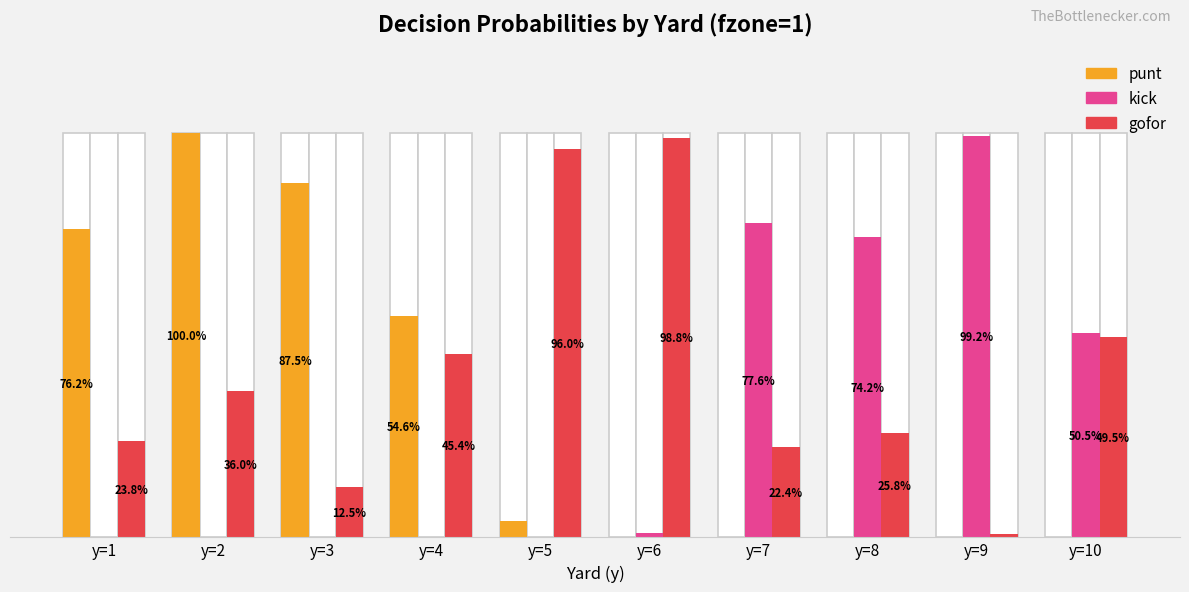

Reading left to right, transcribe all the data shown in this chart.

punt: y=1=0.8	y=2=1.0	y=3=0.9	y=4=0.5	y=5=0.0	y=6=0.0	y=7=0.0	y=8=0.0	y=9=0.0	y=10=0.0
kick: y=1=0.0	y=2=0.0	y=3=0.0	y=4=0.0	y=5=0.0	y=6=0.0	y=7=0.8	y=8=0.7	y=9=1.0	y=10=0.5
gofor: y=1=0.2	y=2=0.4	y=3=0.1	y=4=0.5	y=5=1.0	y=6=1.0	y=7=0.2	y=8=0.3	y=9=0.0	y=10=0.5